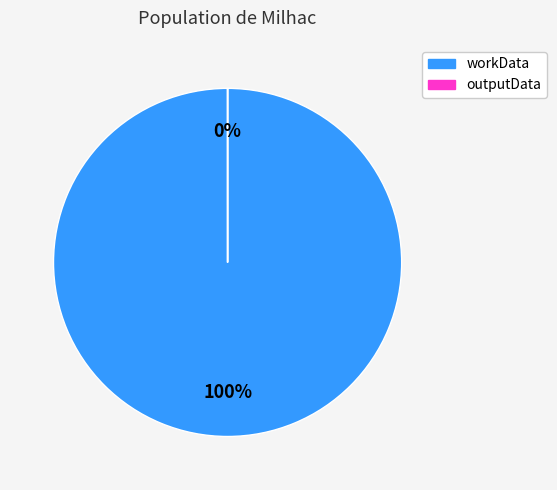

What is the ratio of the value at workData to the value at outputData?

55224.6